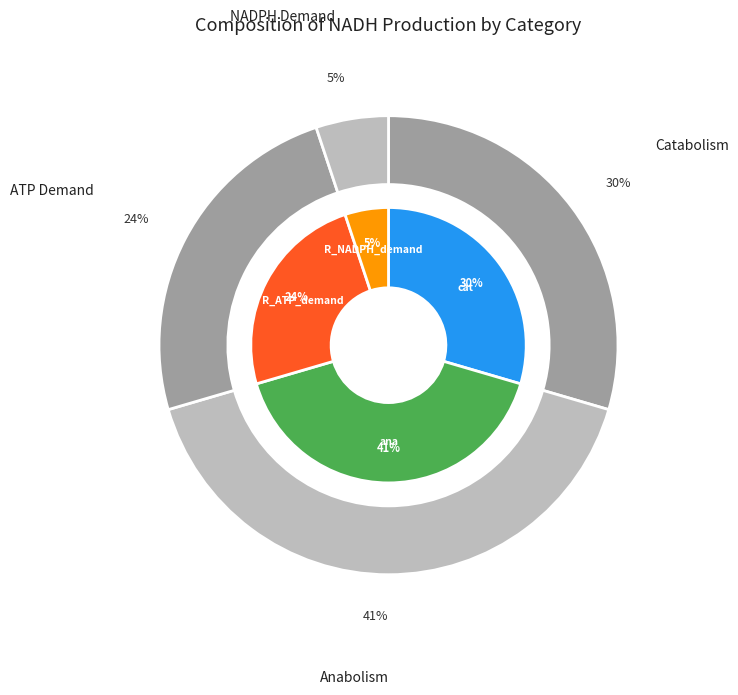

True or false: ana accounts for 32% of the total.

False